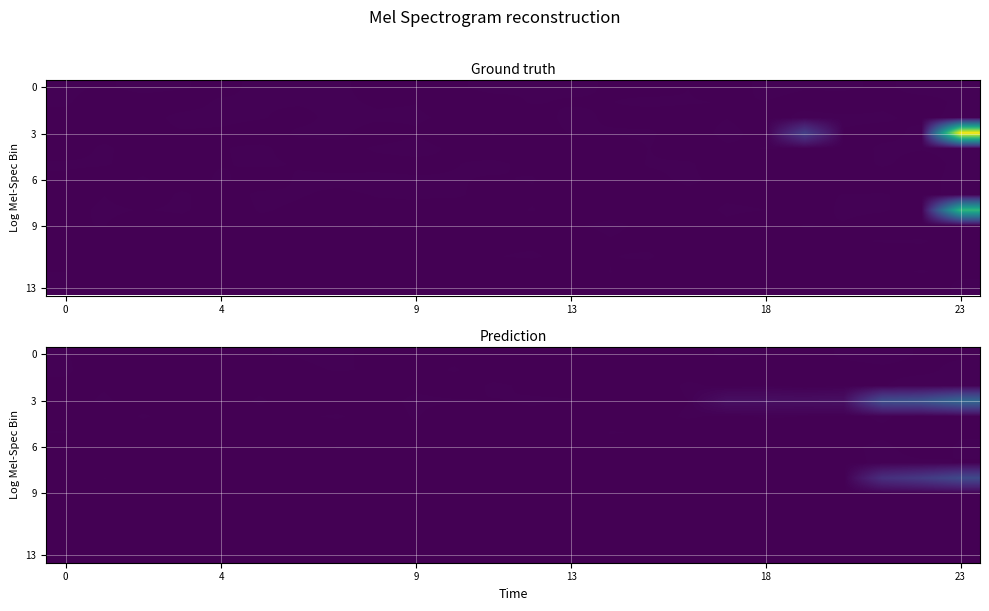

Which series has the largest total across all categories?

3